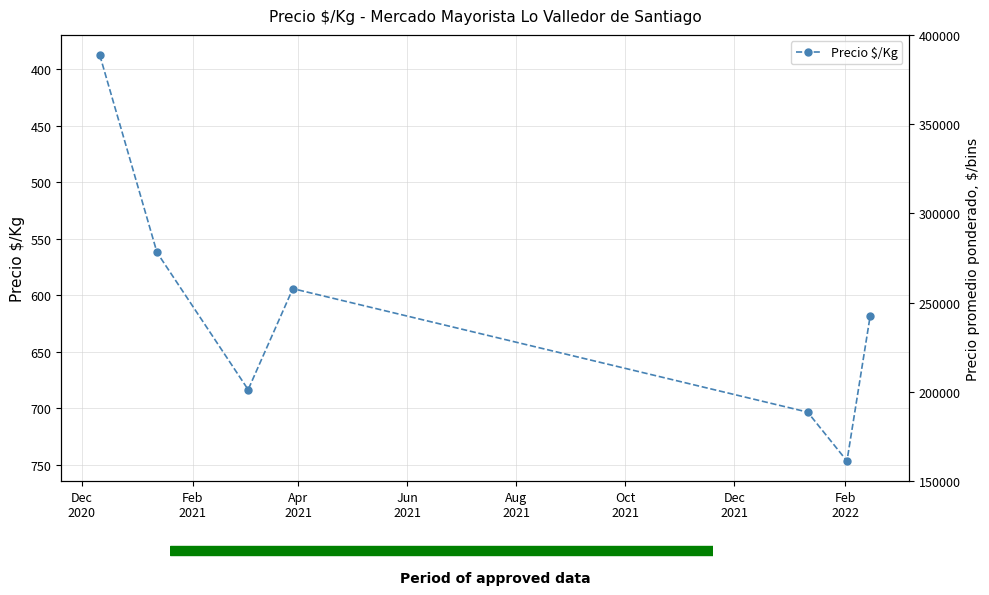

What is the minimum value shown in the chart?

387.5